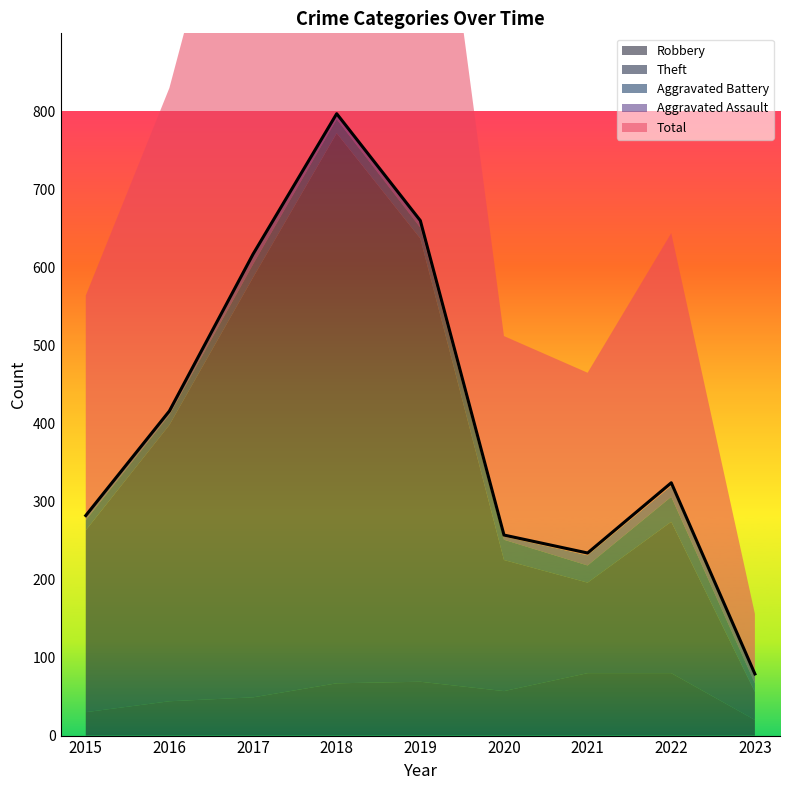

Reading right to left, extract all data points from this chart.

Robbery: 2023=20	2022=80	2021=80	2020=57	2019=69	2018=67	2017=49	2016=44	2015=30
Theft: 2023=36	2022=194	2021=116	2020=168	2019=568	2018=705	2017=538	2016=354	2015=233
Aggravated Battery: 2023=11	2022=32	2021=22	2020=26	2019=14	2018=18	2017=17	2016=13	2015=13
Aggravated Assault: 2023=10	2022=14	2021=13	2020=4	2019=8	2018=5	2017=12	2016=3	2015=6
Total: 2023=79	2022=324	2021=234	2020=257	2019=660	2018=797	2017=617	2016=416	2015=282